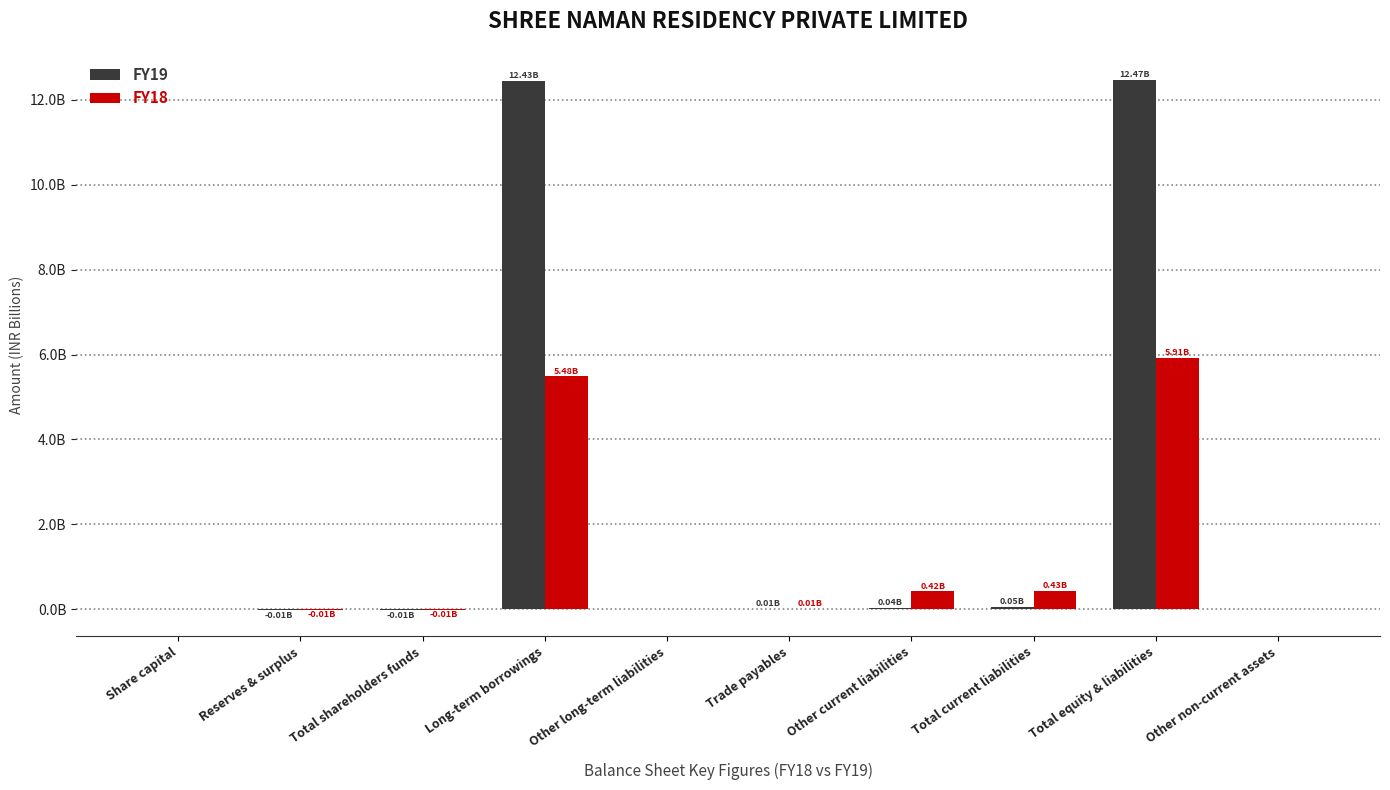

What position from the right is Other current liabilities?

4